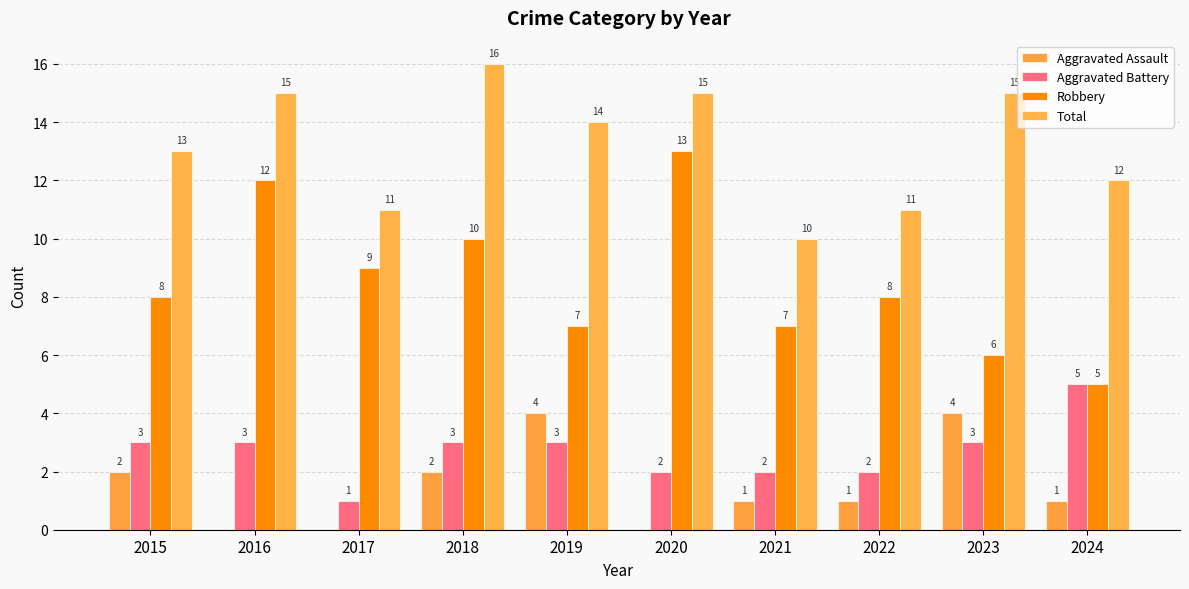

What is the approximate value of Total at 2017?

11